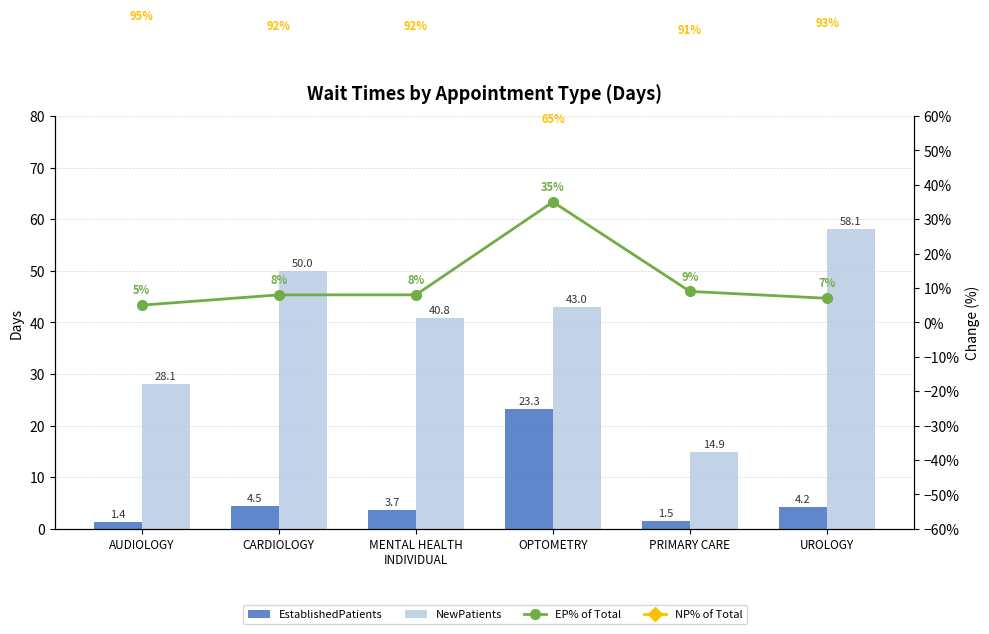

What is the label of the 1st bar from the right?

UROLOGY